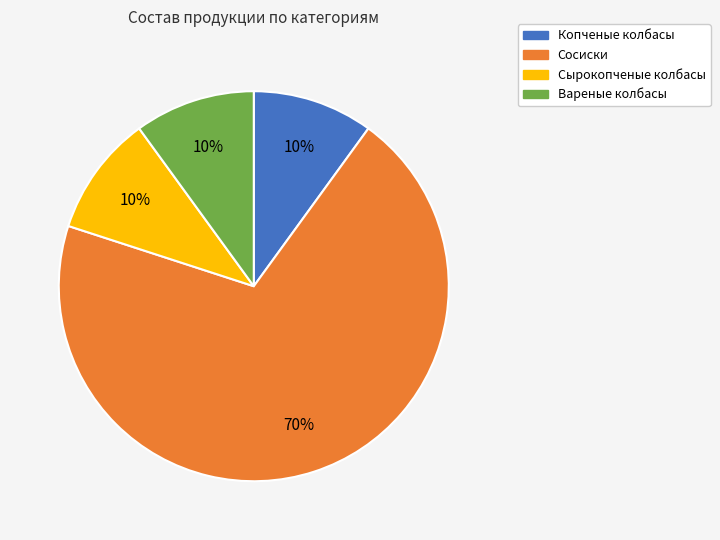

Between Сосиски and Сырокопченые колбасы, which is larger?

Сосиски